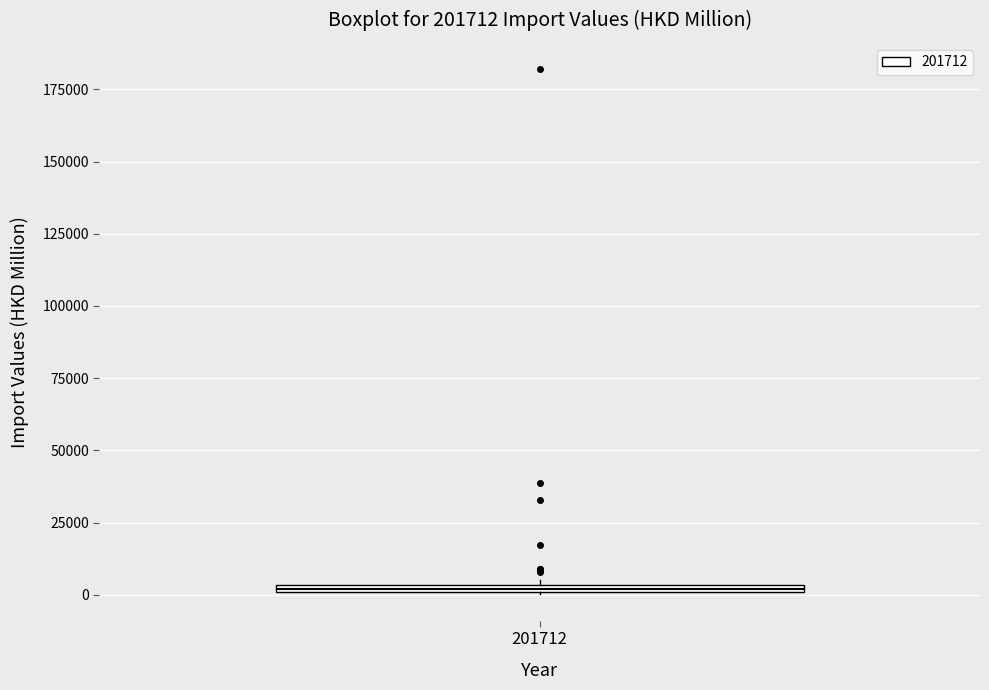

Where is the lower edge of the box at x = 201712 on the y-axis? The values are not printed on the chart, so give them approximately, as read against the axis.

0